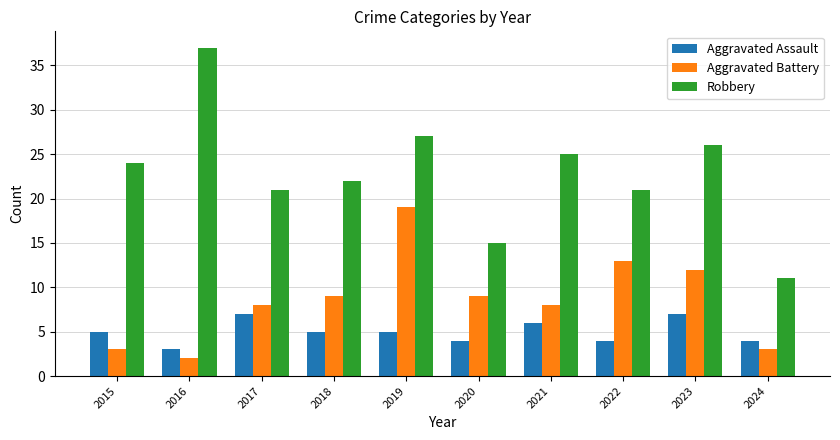

What is the total value across all series at 2020?

28